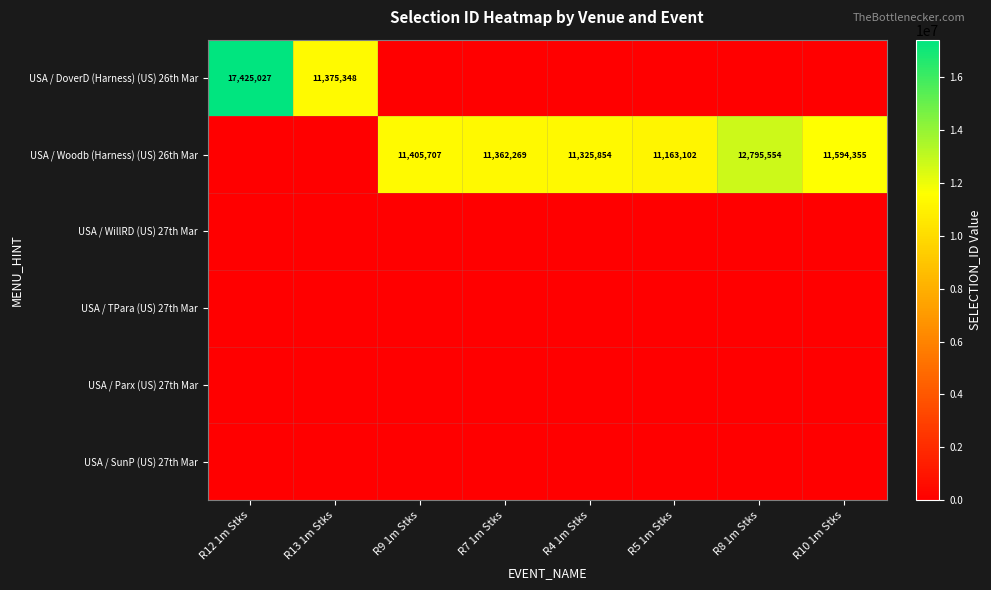

Is it true that USA / Woodb (Harness) (US) 26th Mar equals 5843657 at R10 1m Stks?

False